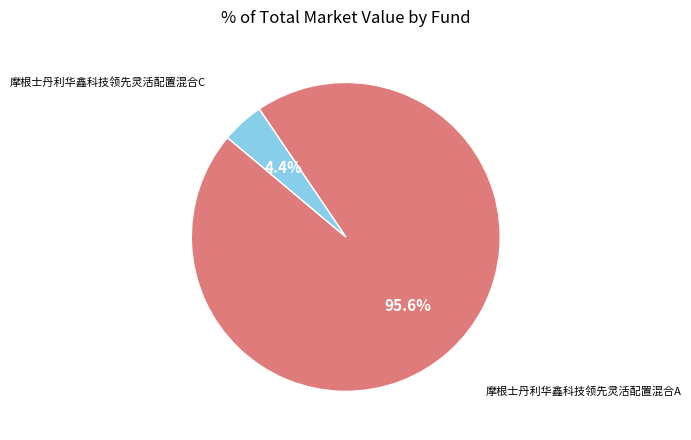

Is there a majority slice in this chart?

Yes